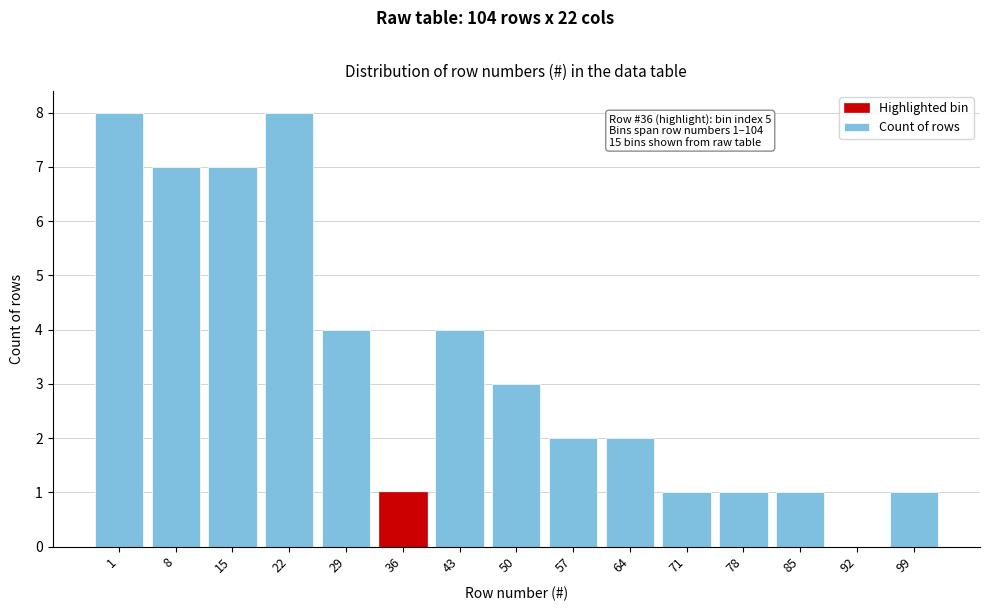

Reading left to right, transcribe all the data shown in this chart.

1=8	8=7	15=7	22=8	29=4	36=1	43=4	50=3	57=2	64=2	71=1	78=1	85=1	92=0	99=1